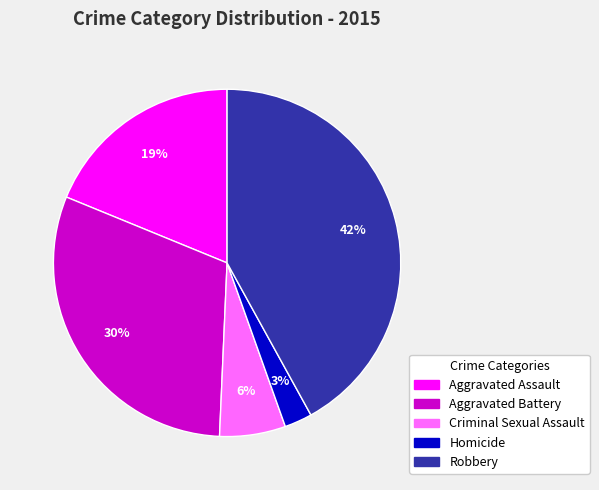

How many slices are in this pie chart?

5